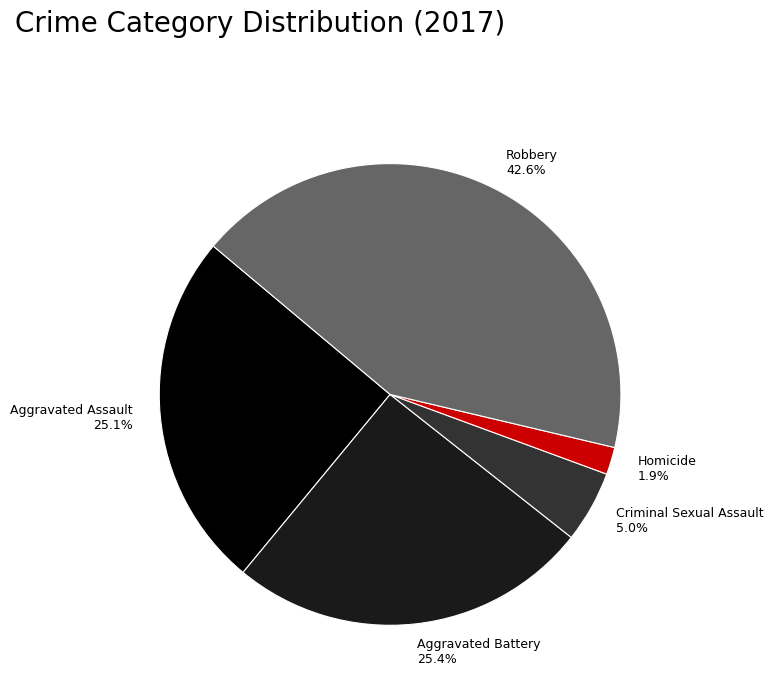

How many segments does this pie chart have?

5